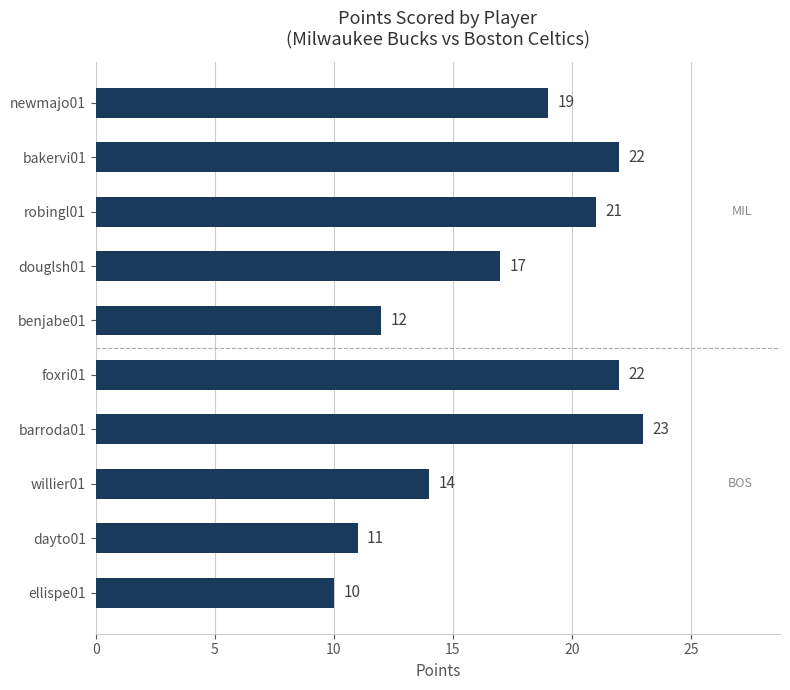

Reading top to bottom, list all the values displayed in this chart.

newmajo01=19	bakervi01=22	robingl01=21	douglsh01=17	benjabe01=12	foxri01=22	barroda01=23	willier01=14	dayto01=11	ellispe01=10